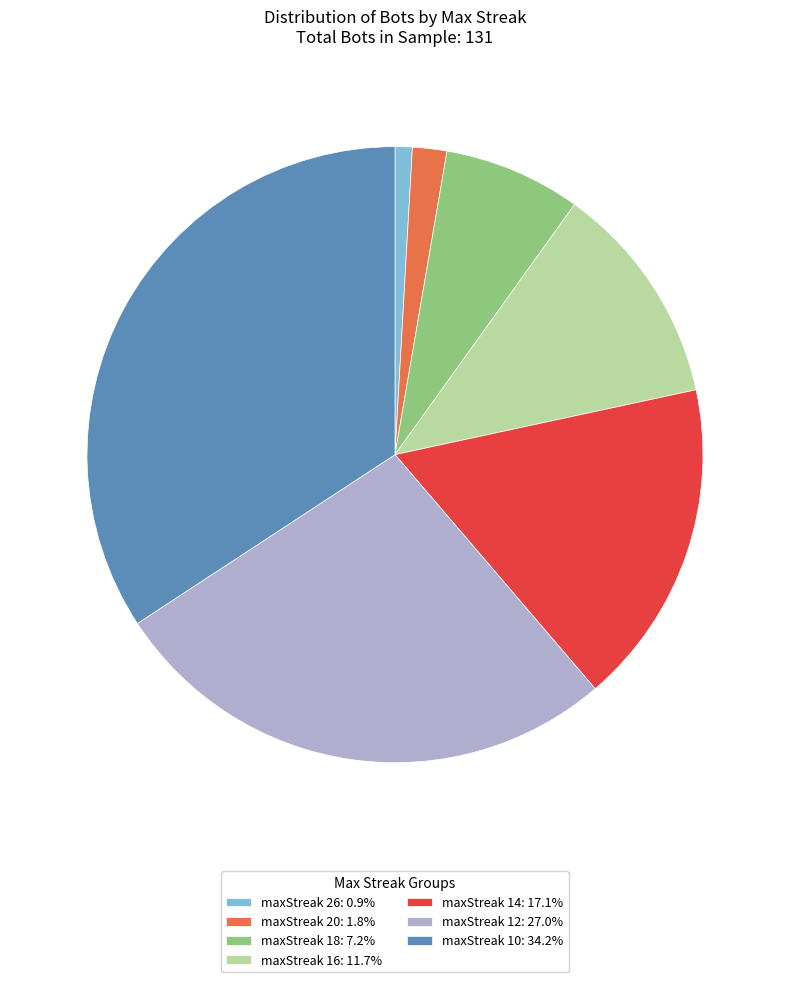

Does any single category account for the majority?

No